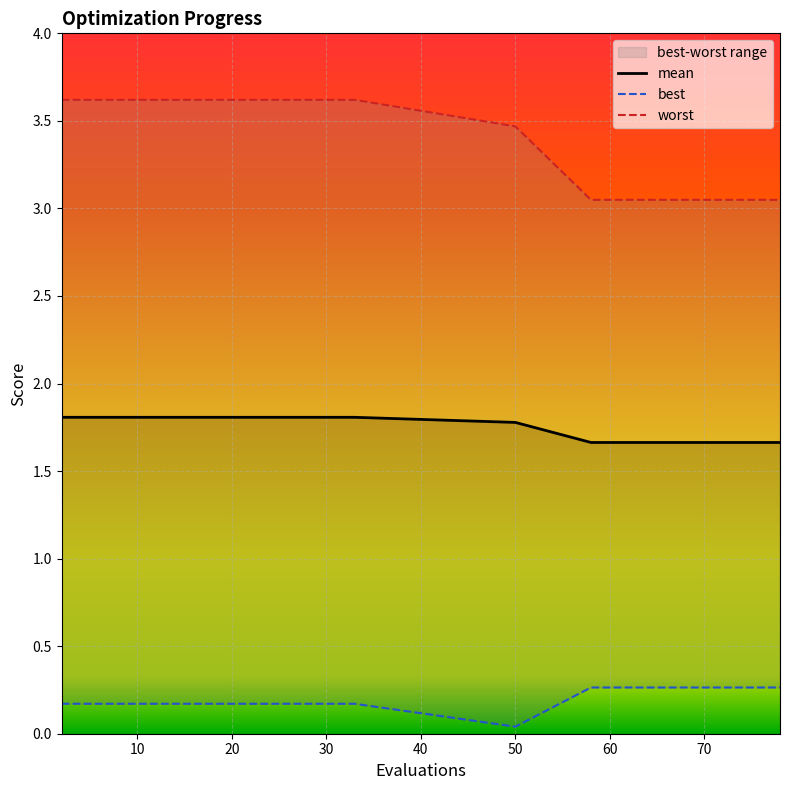

Reading left to right, list all the values displayed in this chart.

mean: 2=1.8	9=1.8	17=1.8	25=1.8	33=1.8	50=1.8	58=1.7	63=1.7	65=1.7	67=1.7	69=1.7	70=1.7	72=1.7	74=1.7	76=1.7	78=1.7
best: 2=0.2	9=0.2	17=0.2	25=0.2	33=0.2	50=0.0	58=0.3	63=0.3	65=0.3	67=0.3	69=0.3	70=0.3	72=0.3	74=0.3	76=0.3	78=0.3
worst: 2=3.6	9=3.6	17=3.6	25=3.6	33=3.6	50=3.5	58=3.0	63=3.0	65=3.0	67=3.0	69=3.0	70=3.0	72=3.0	74=3.0	76=3.0	78=3.0